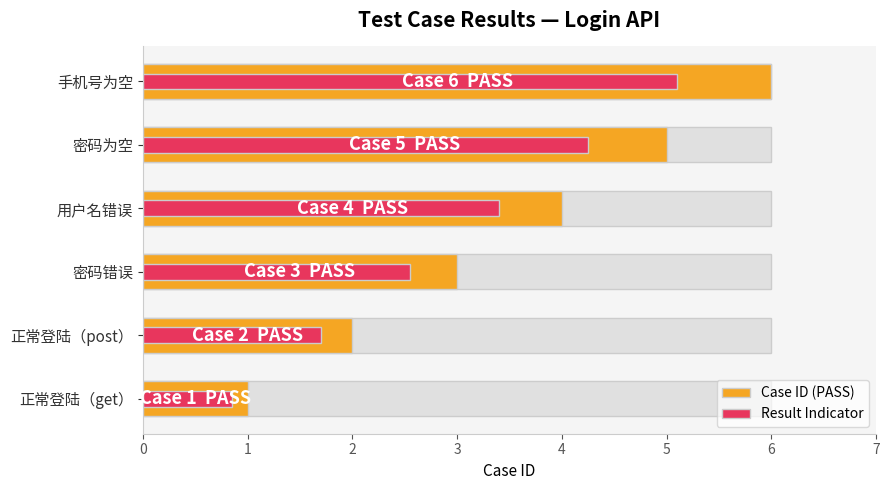

What are all the series names shown in the legend?

Case ID (PASS), Result Indicator